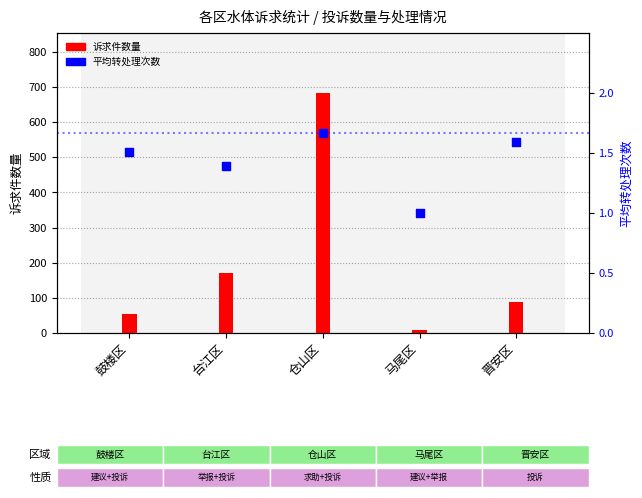

At how many categories does at least one series exceed 632?

1